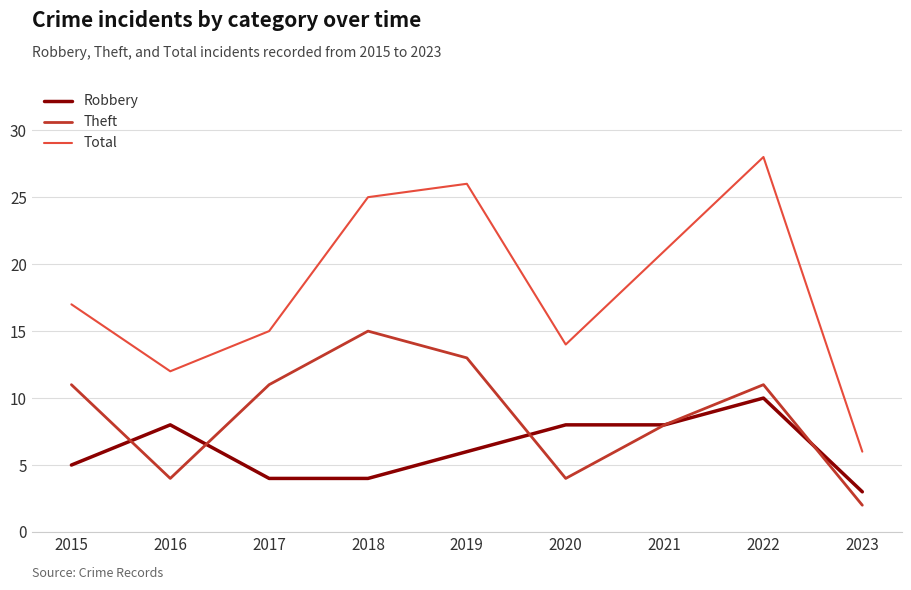

At which category is the sum across all series the highest?

2022